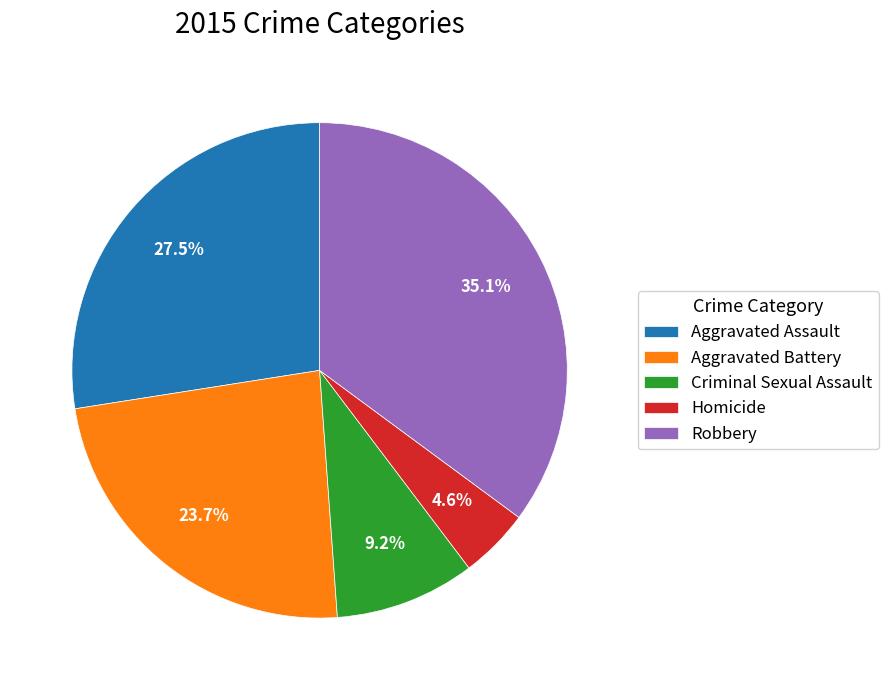

To the nearest percent, what percentage of the pie is Robbery?

35%